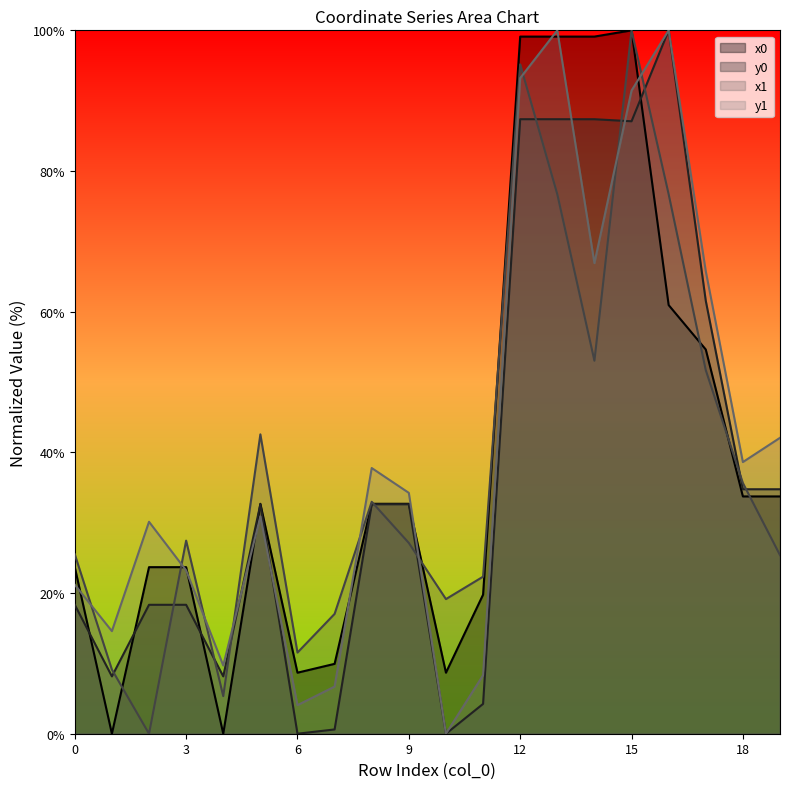

What is the sum of the x0 values at 12 and 1?

99.1